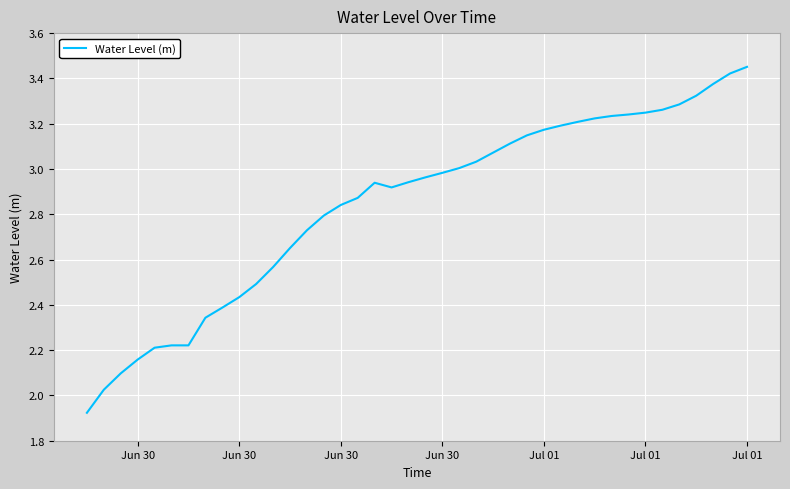

At which label does the data first exceed 2?

Jun 30